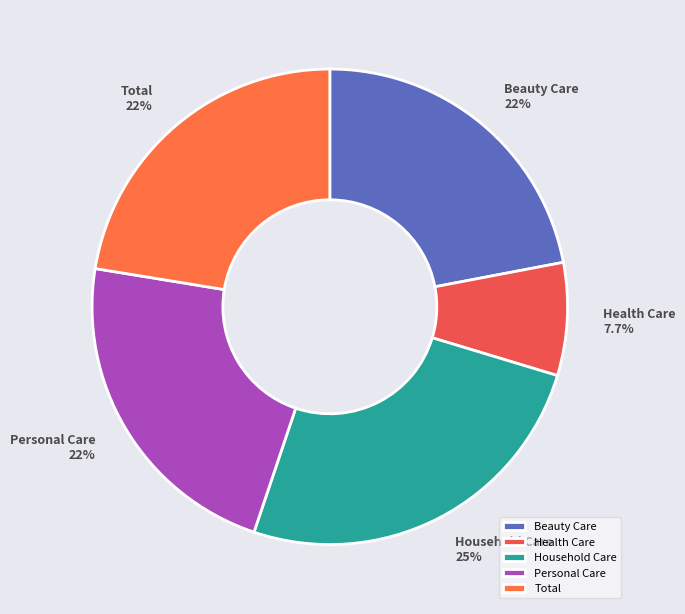

Is it true that Total is 22% of the pie?

True